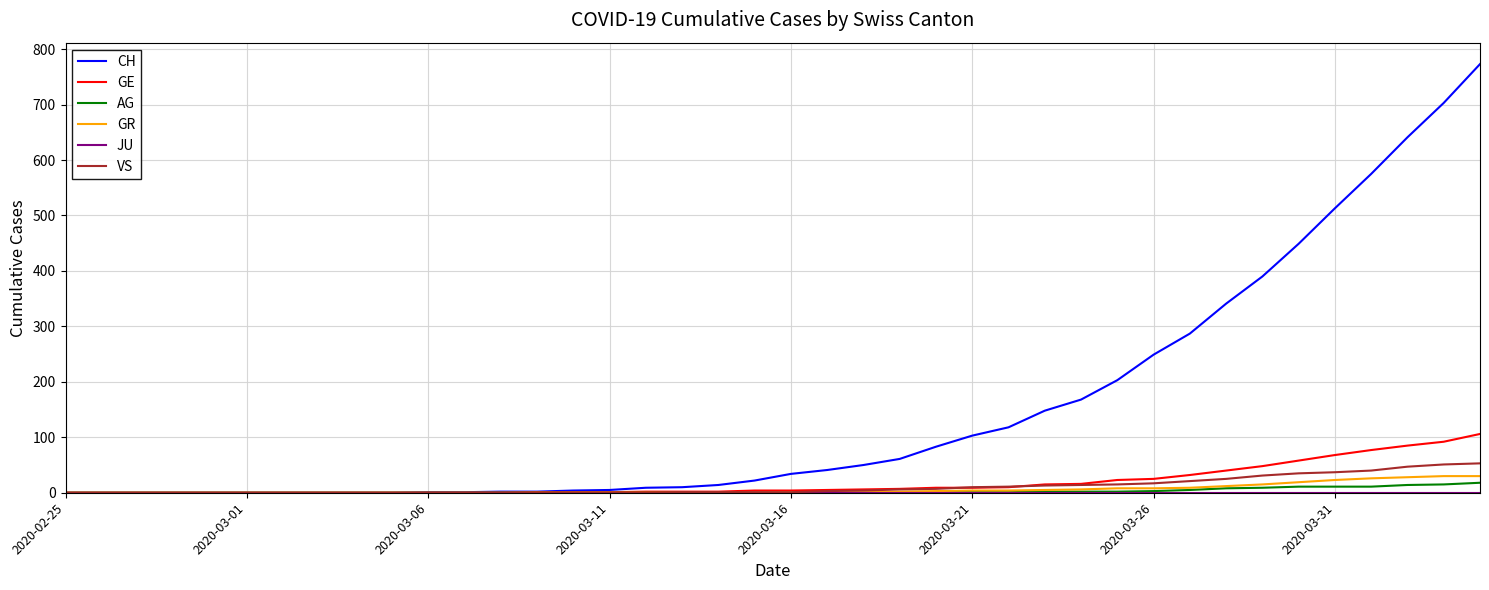

How many series are shown in this chart?

6